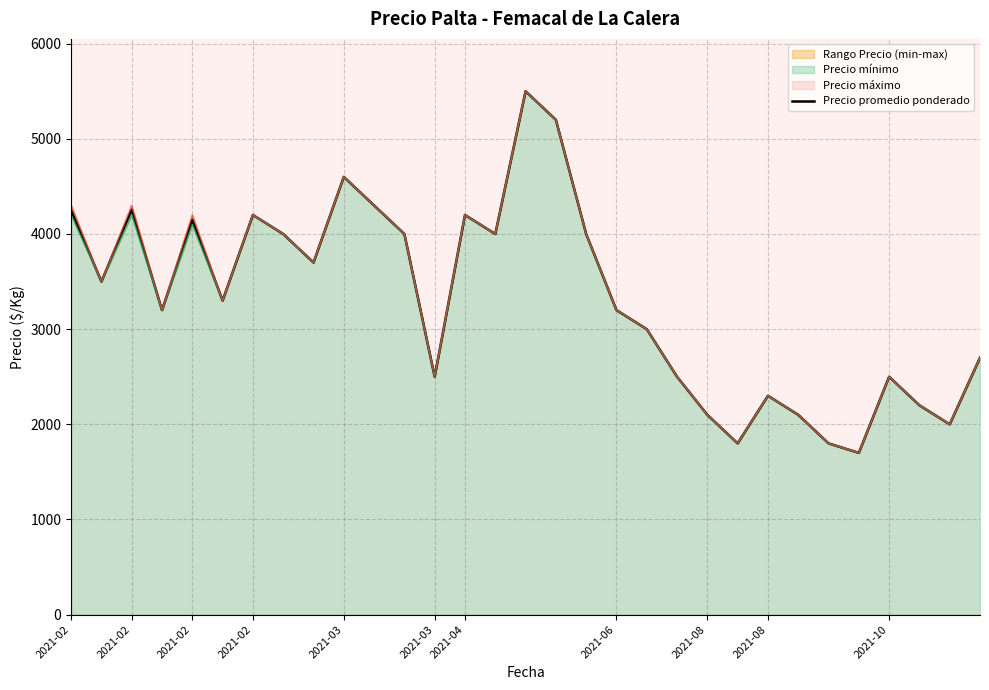

Is it true that the value at 2021-04 is 6953?

False